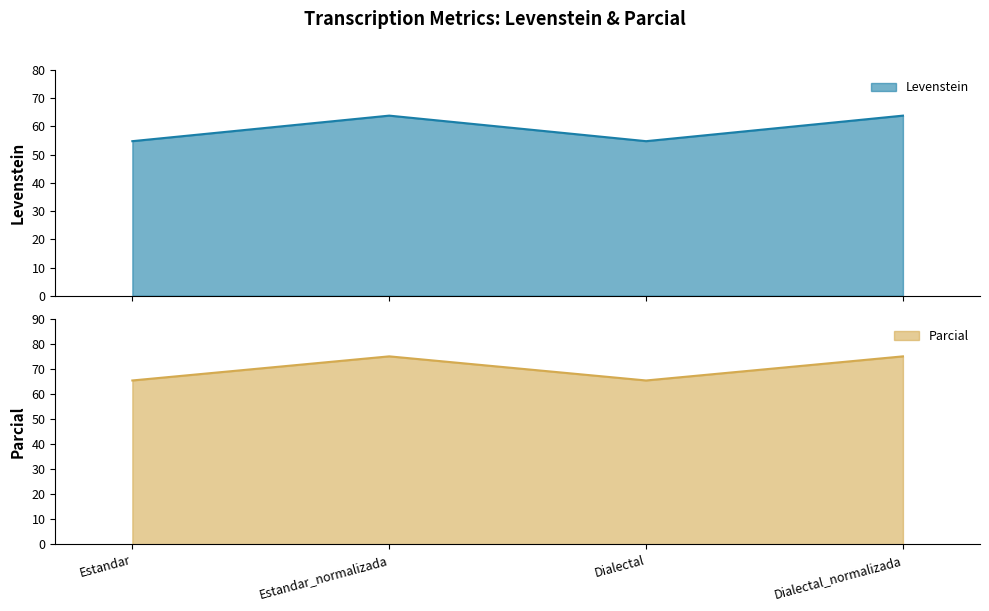

What is the minimum value for Levenstein?

54.8